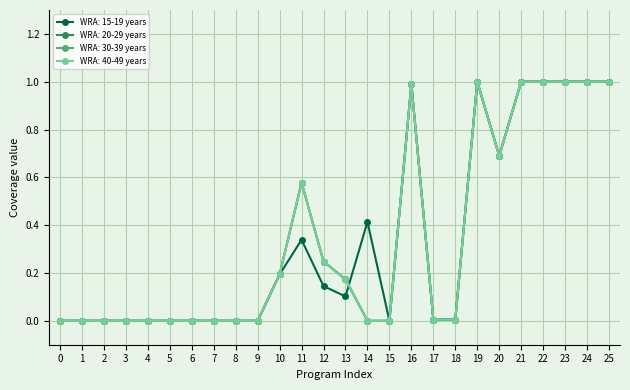

Between which two adjacent categories do WRA: 30-39 years and WRA: 15-19 years first intersect?

13 and 14